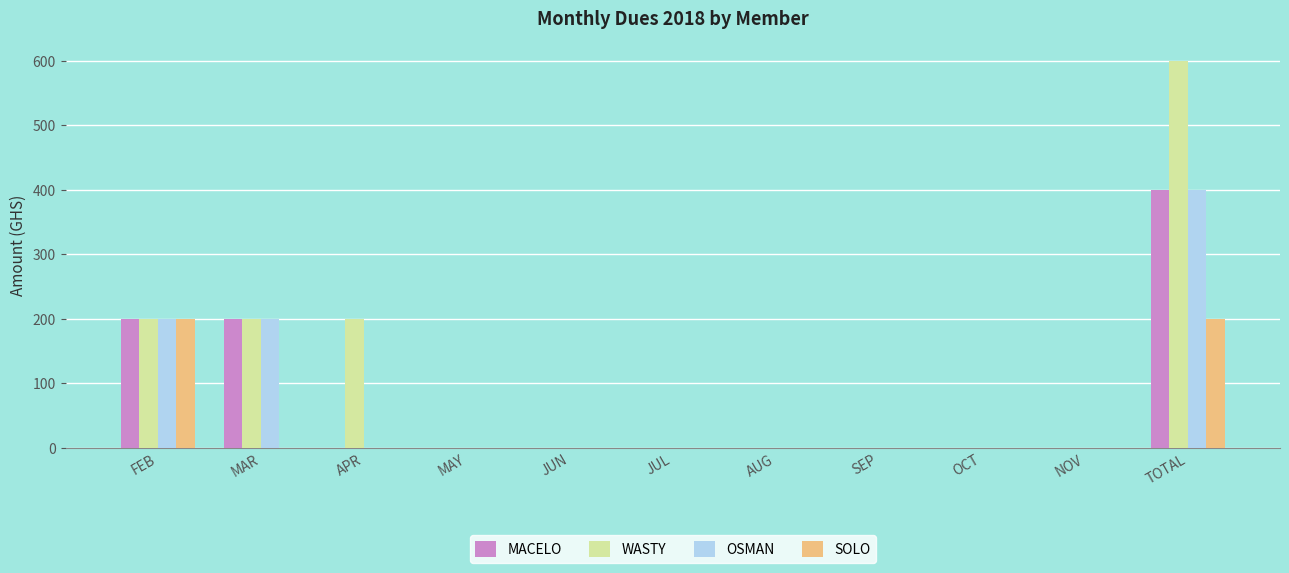

Which category has the highest value across all series?

TOTAL